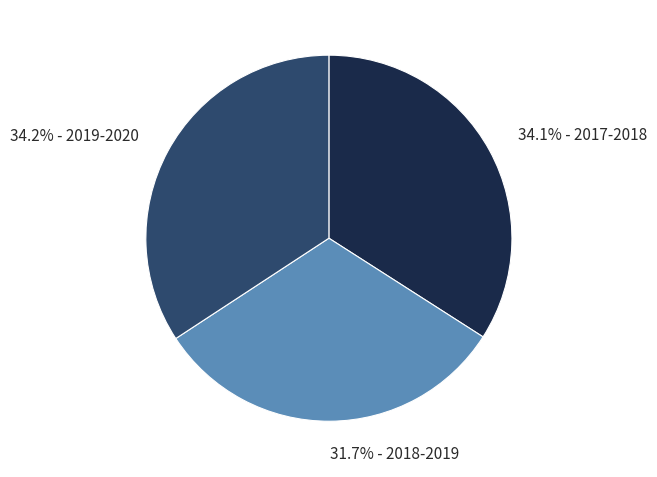

How much of the chart is everything except 31.7% - 2018-2019?

68.3%